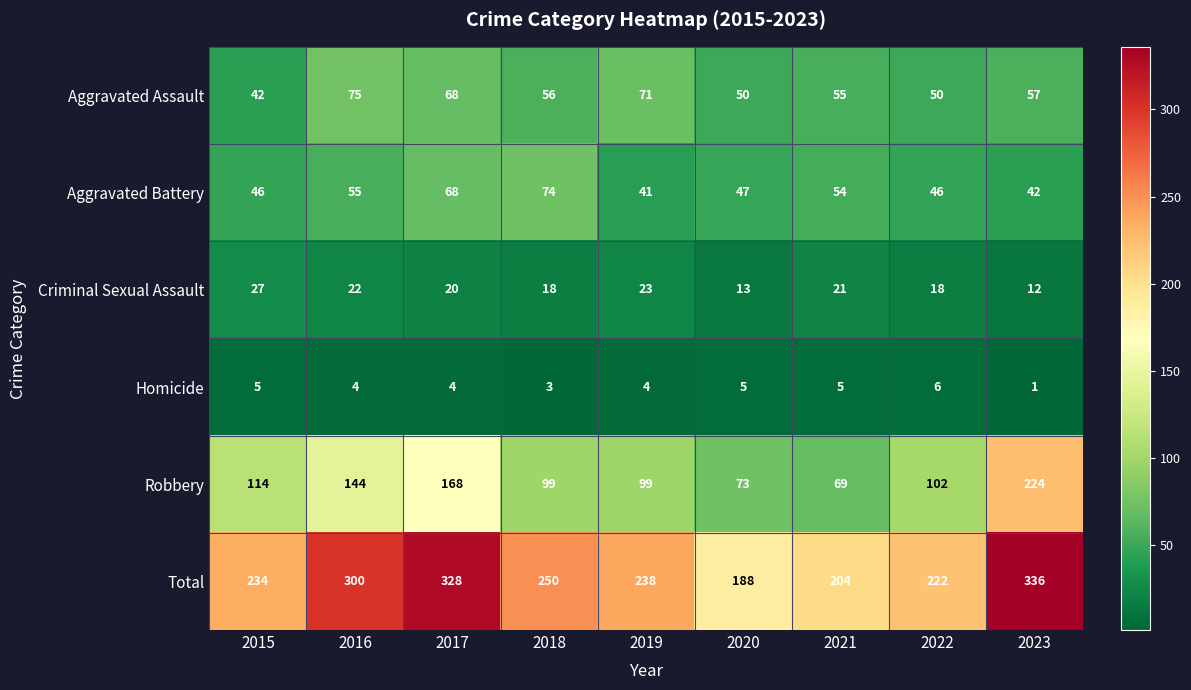

What is the maximum value for Homicide?

6